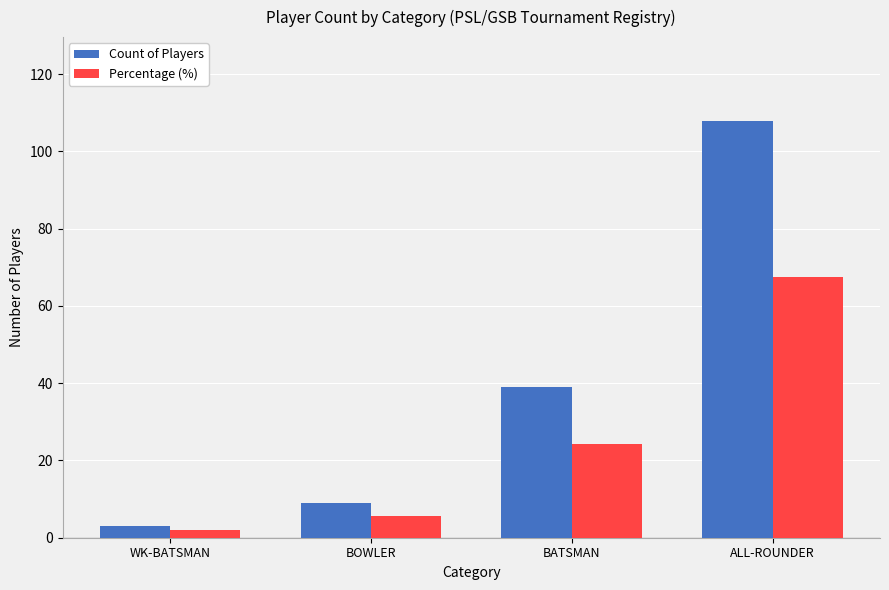

What is the label of the 1st bar from the right?

ALL-ROUNDER